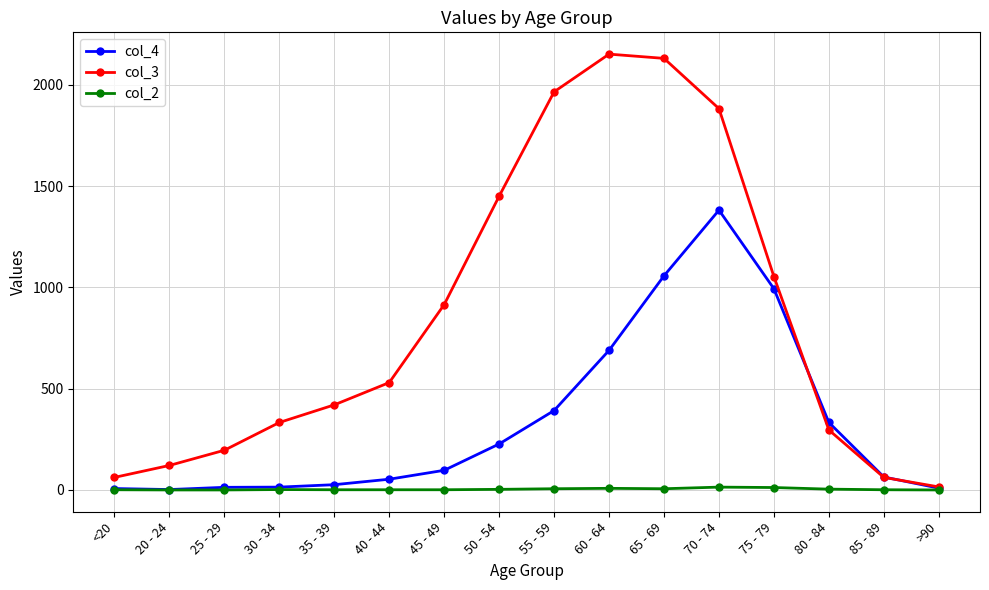

True or false: col_3 has more than 2 interior local peaks.

False